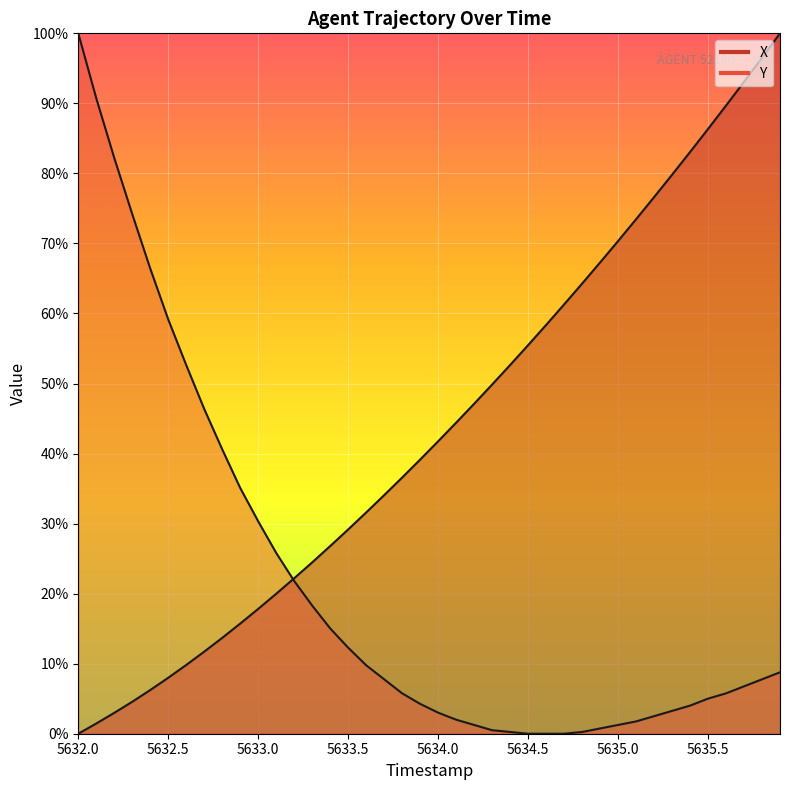

True or false: X has a value of 20.0 at 5633.1.

True